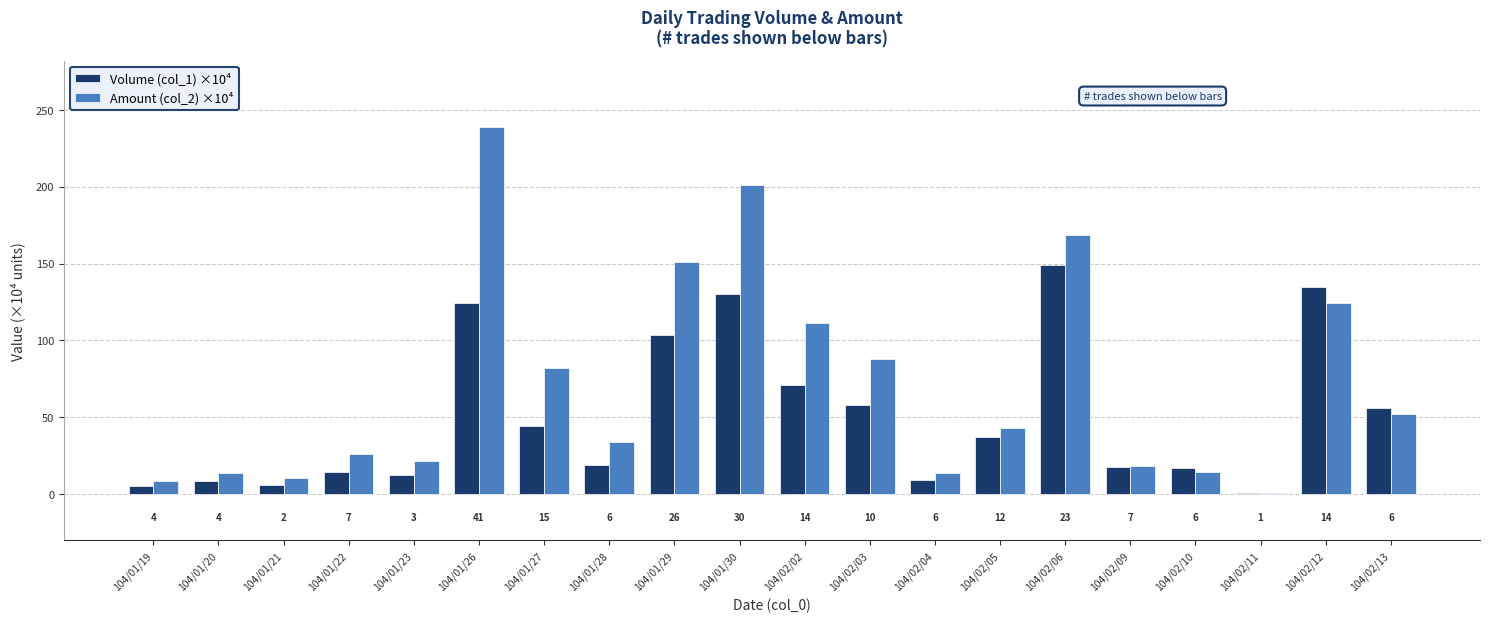

True or false: Amount (col_2) ×10⁴ has a value of 14.9 at 104/02/13.

False